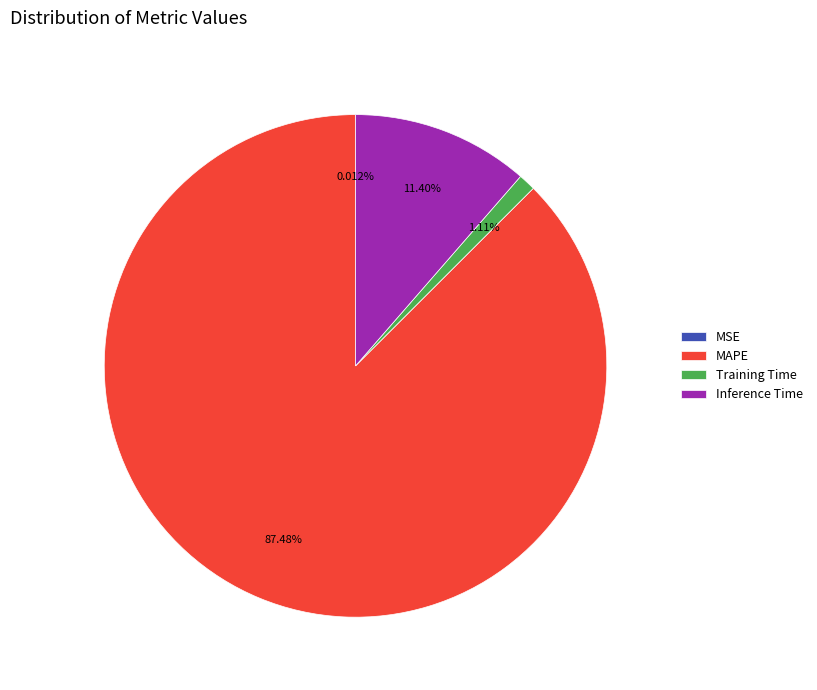

Which slice is the largest?

MAPE